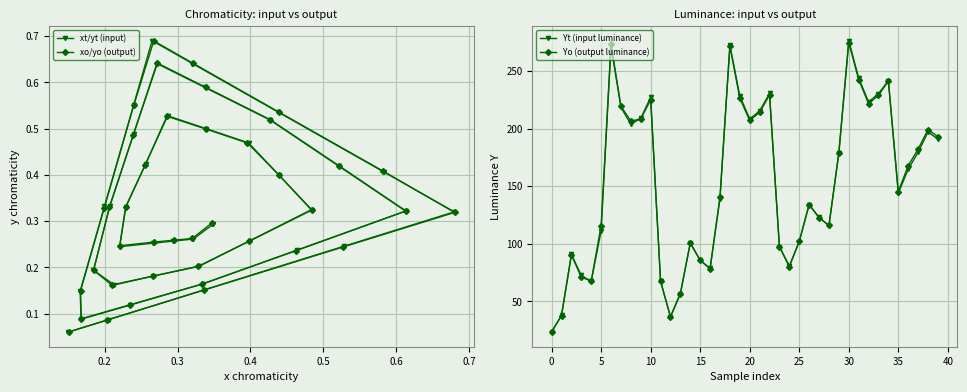

Which series has the largest range (max minus min)?

Yt (input luminance)